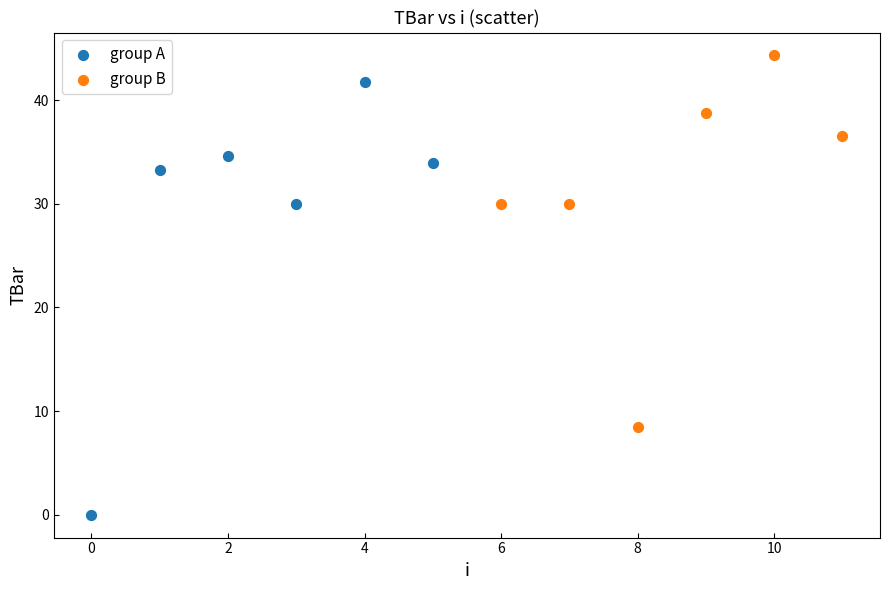

Which series has the largest Y range (max minus min)?

group A